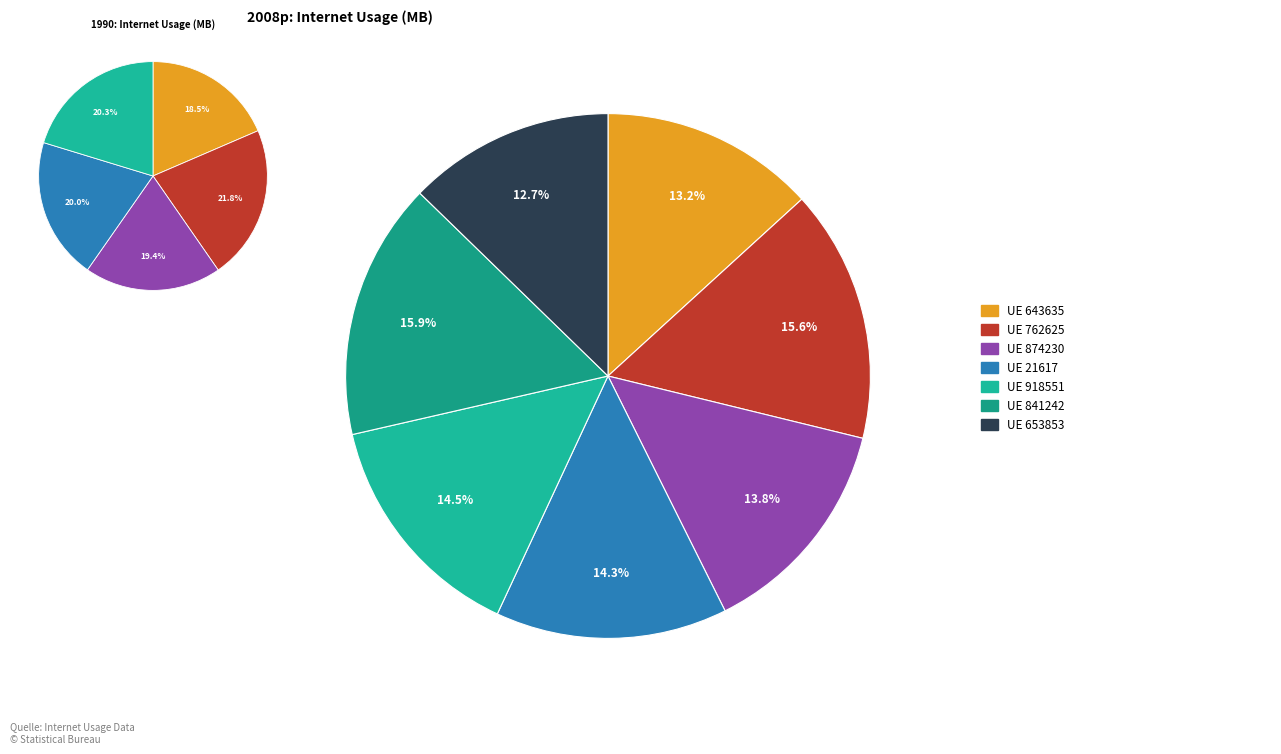

Rank the categories by value from highest to lowest.

841242, 762625, 918551, 21617, 874230, 643635, 653853